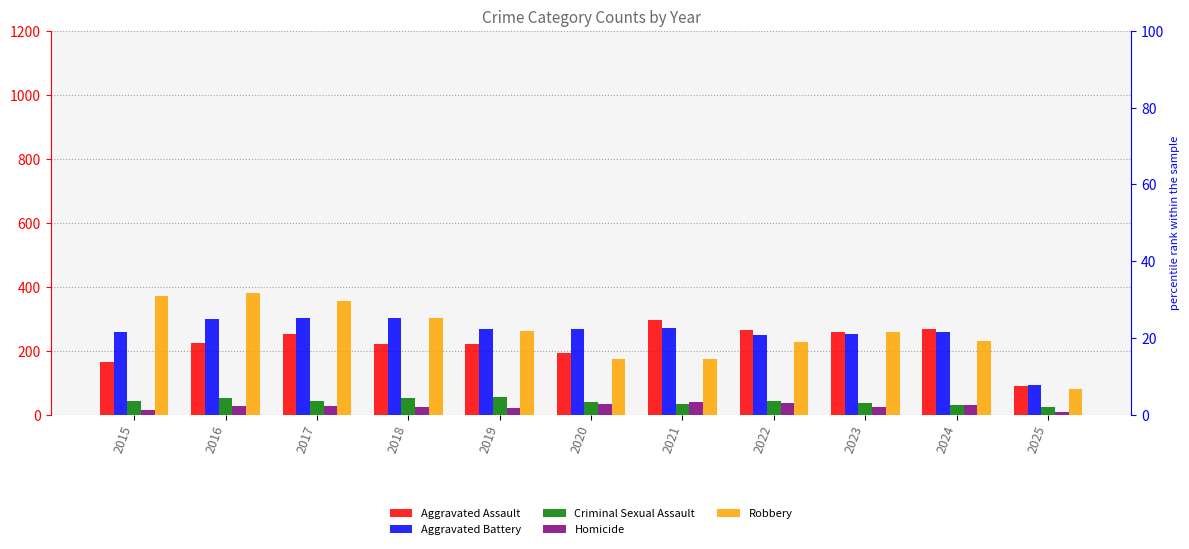

Which series has the largest total across all categories?

Aggravated Battery